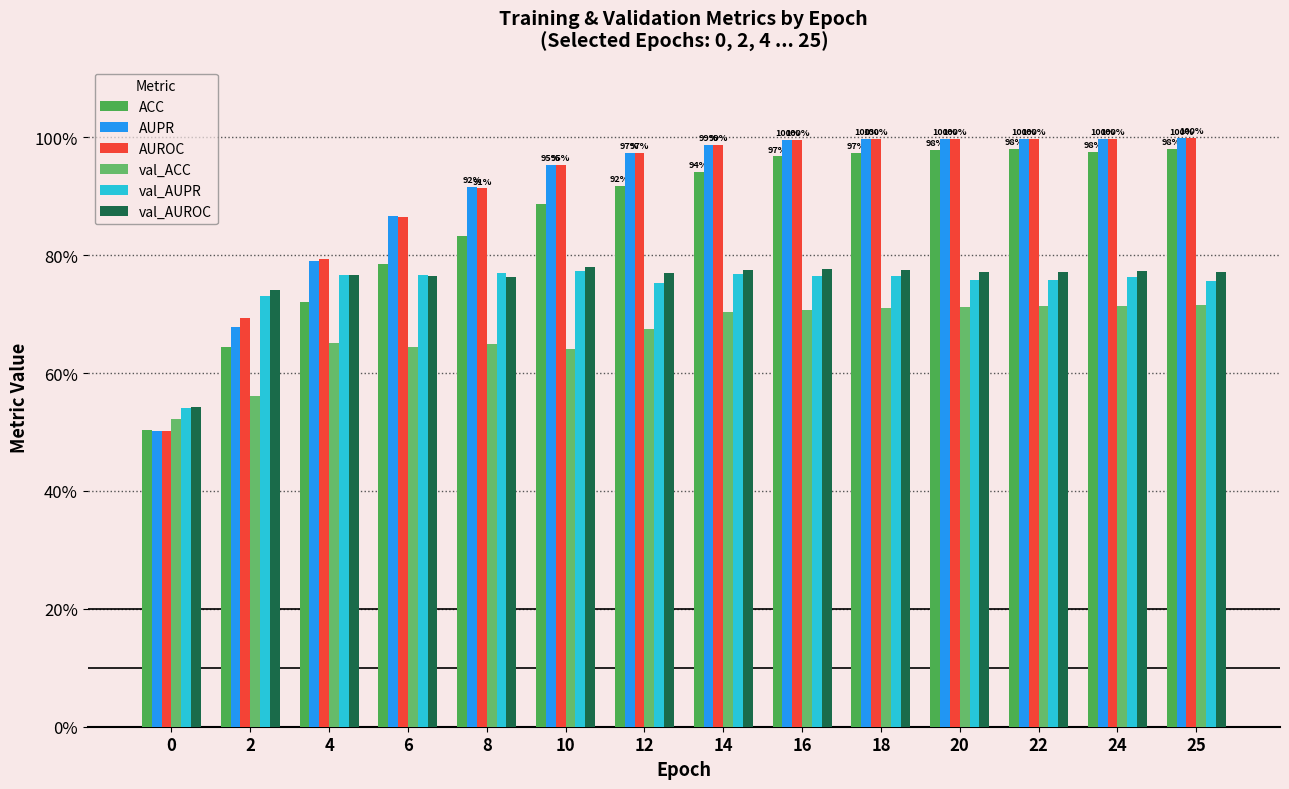

The AUROC series shows 0.4 at 6. True or false?

False